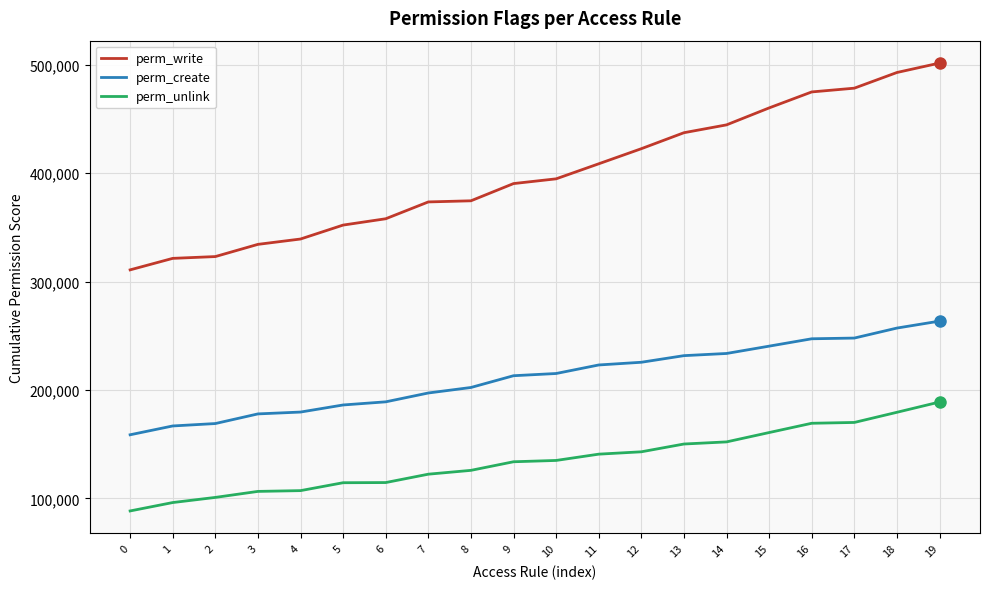

Is it true that perm_create equals 160453 at 16?

False